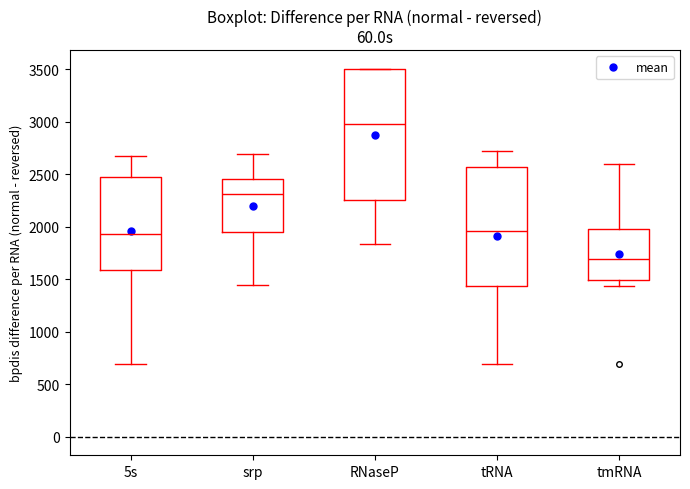

Reading left to right, read every box against the y-axis: the position of its median line, the range the box covers, and the ends of its whiskers. The values are not printed on the chart, so give them approximately, as read against the axis.

5s: median 1950, box 1600 to 2450, whiskers 700 to 2650
srp: median 2300, box 1950 to 2450, whiskers 1450 to 2700
RNaseP: median 3000, box 2250 to 3500, whiskers 1850 to 3500
tRNA: median 1950, box 1450 to 2550, whiskers 700 to 2700
tmRNA: median 1700, box 1500 to 2000, whiskers 1450 to 2600